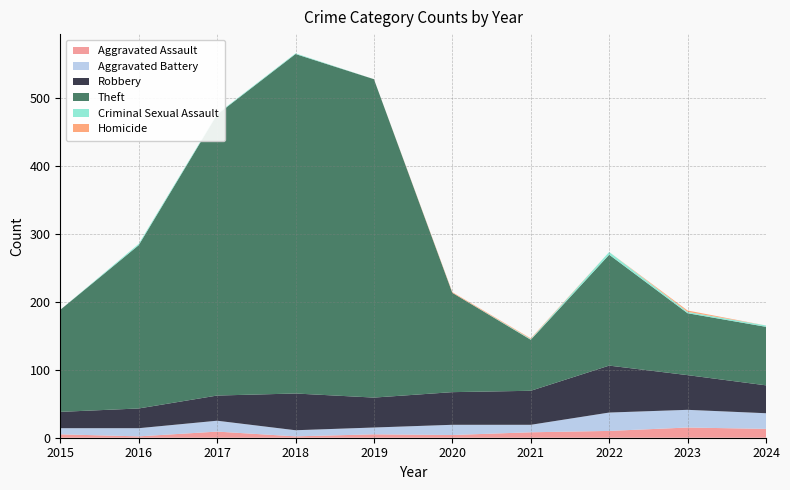

Reading right to left, transcribe all the data shown in this chart.

Aggravated Assault: 2024=13	2023=15	2022=10	2021=8	2020=4	2019=5	2018=2	2017=9	2016=2	2015=5
Aggravated Battery: 2024=23	2023=26	2022=27	2021=11	2020=15	2019=10	2018=9	2017=16	2016=12	2015=9
Robbery: 2024=41	2023=51	2022=69	2021=50	2020=48	2019=44	2018=54	2017=37	2016=29	2015=24
Theft: 2024=86	2023=91	2022=163	2021=75	2020=146	2019=468	2018=499	2017=413	2016=240	2015=150
Criminal Sexual Assault: 2024=2	2023=2	2022=4	2021=1	2020=0	2019=0	2018=1	2017=1	2016=2	2015=0
Homicide: 2024=0	2023=2	2022=0	2021=1	2020=1	2019=0	2018=0	2017=0	2016=0	2015=0